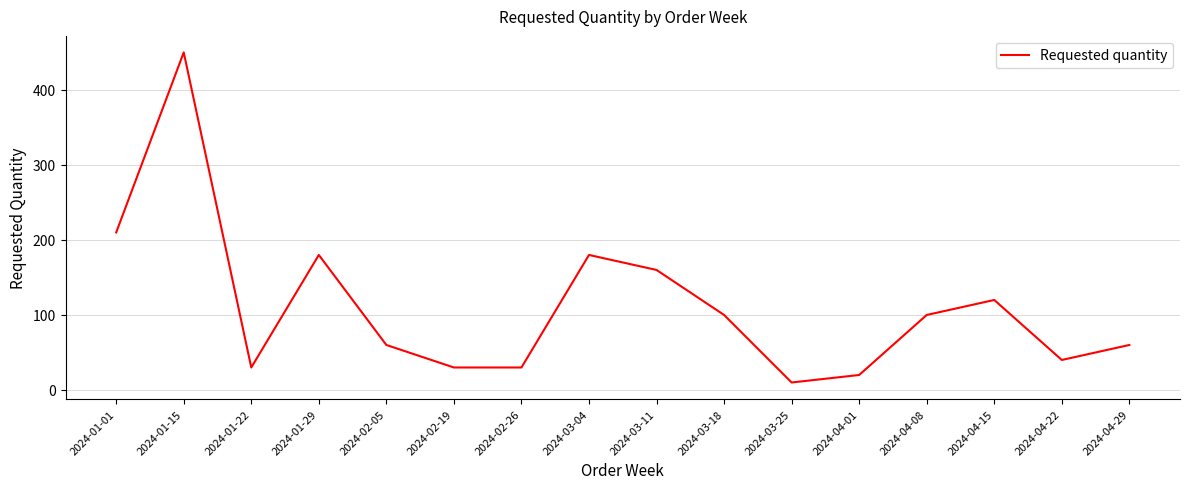

Is it true that the value at 2024-04-29 is 60?

True